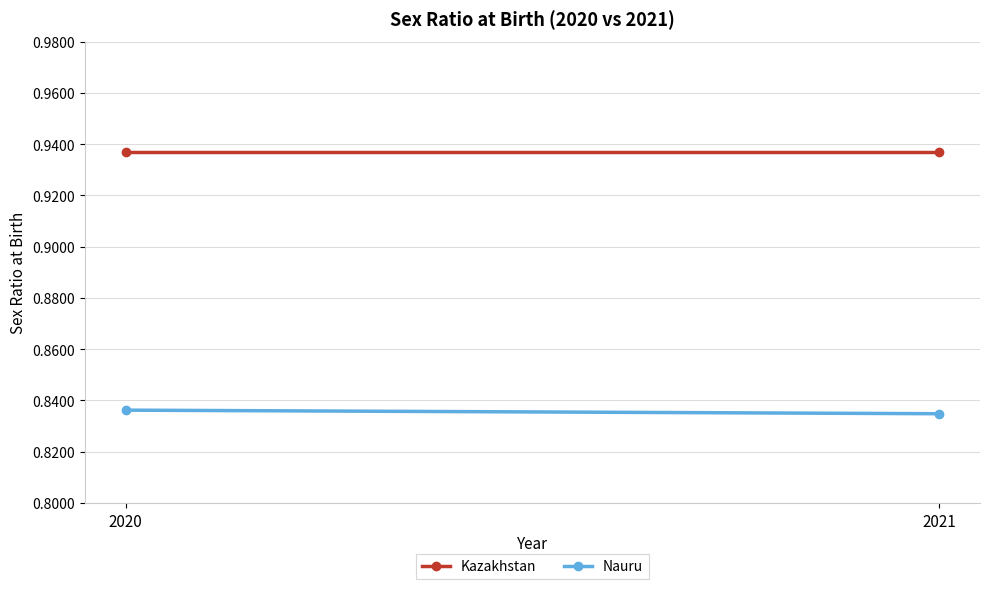

What is the greatest value displayed?

0.9